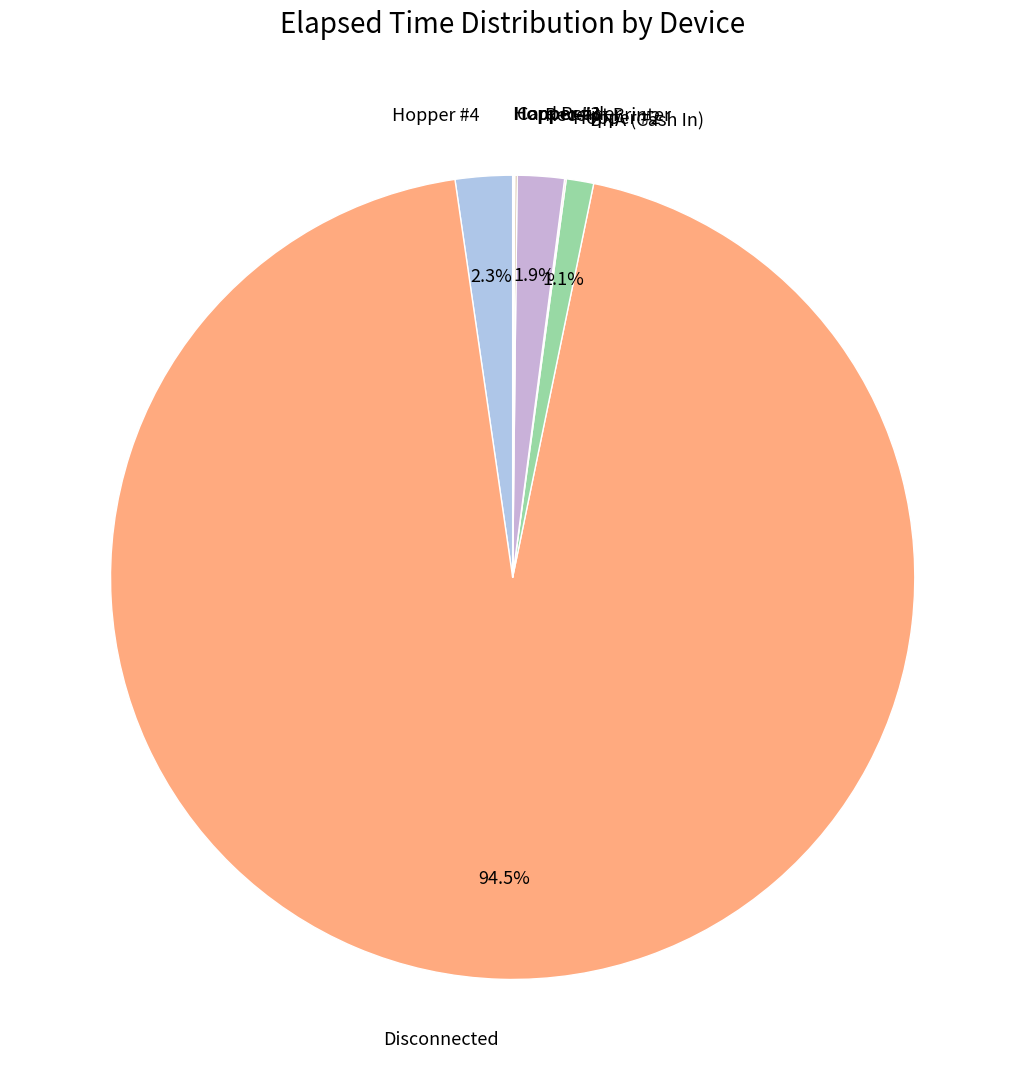

To the nearest percent, what is the difference between the largest and smallest slice percentages?

94%